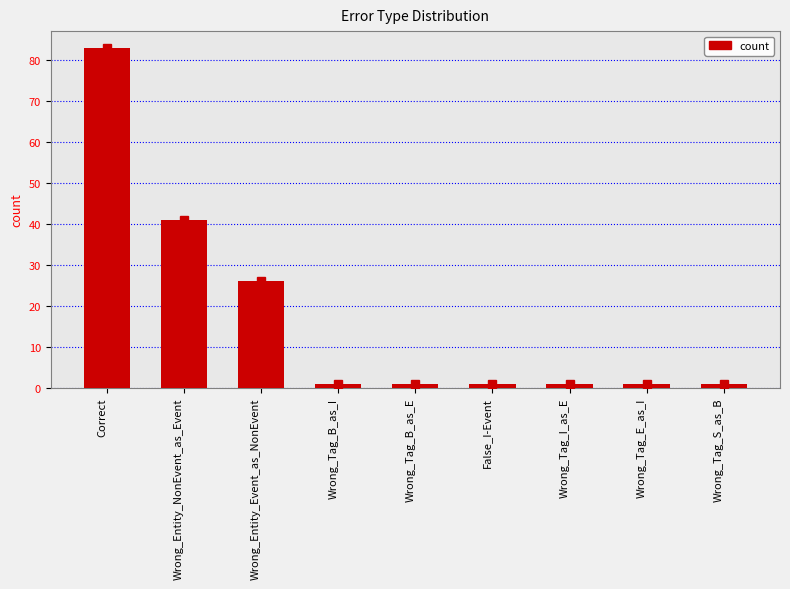

At which category does the chart reach its peak across all series?

Correct